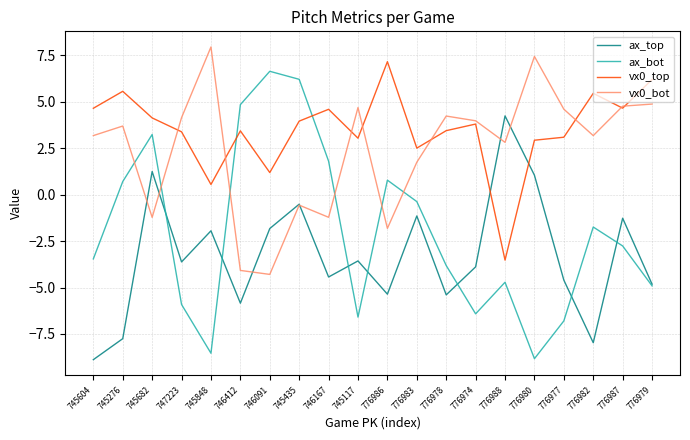

What are all the series names shown in the legend?

ax_top, ax_bot, vx0_top, vx0_bot